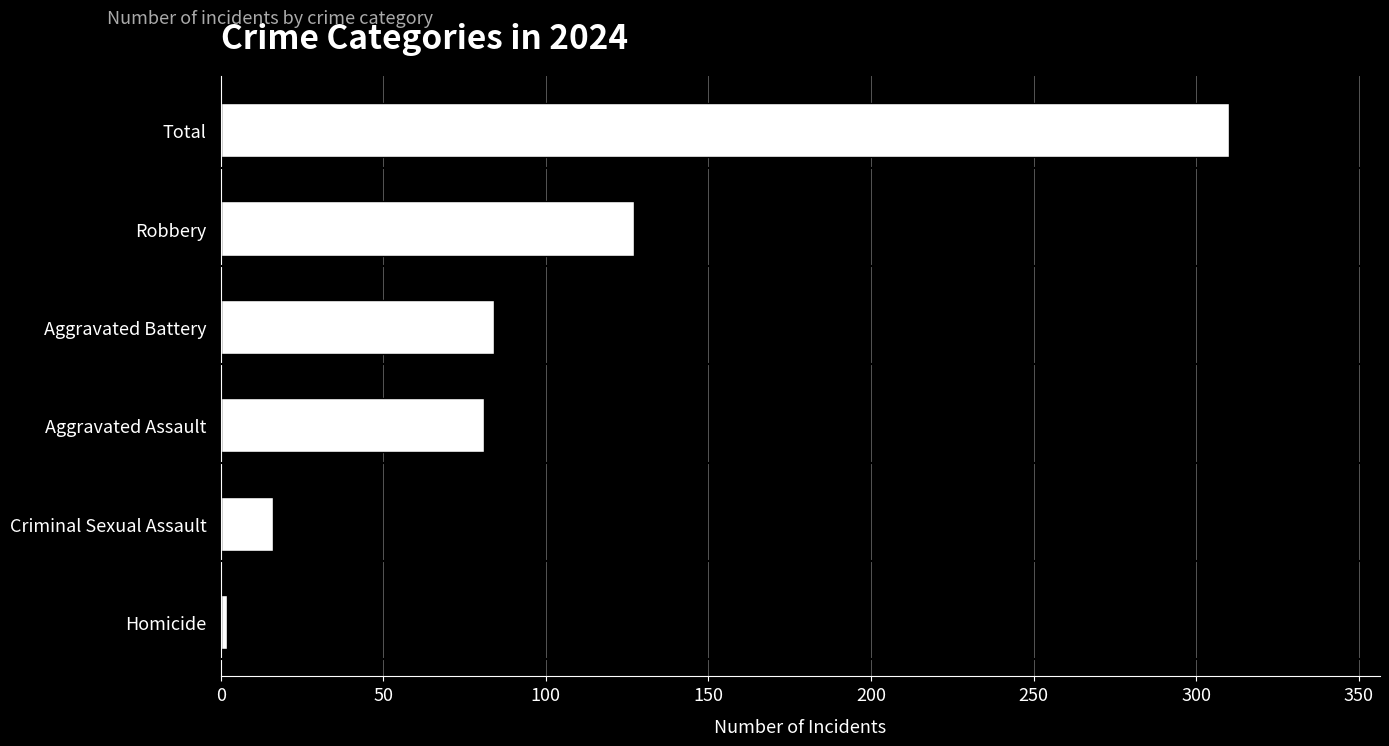

What is the difference between the second highest and second lowest values?

111